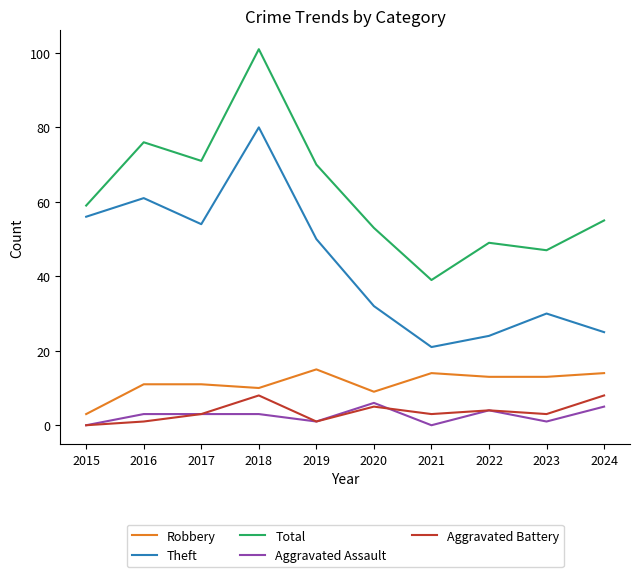

At which label does Aggravated Battery reach its minimum?

2015